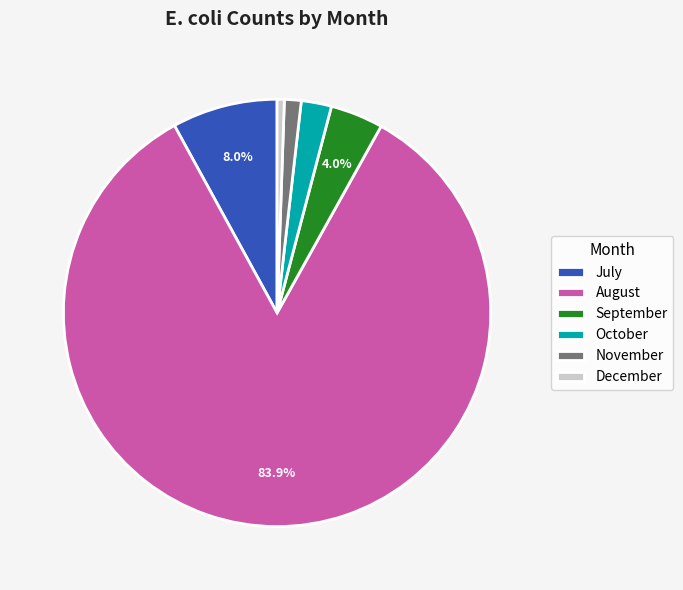

What percentage is NOT represented by September?

96.0%